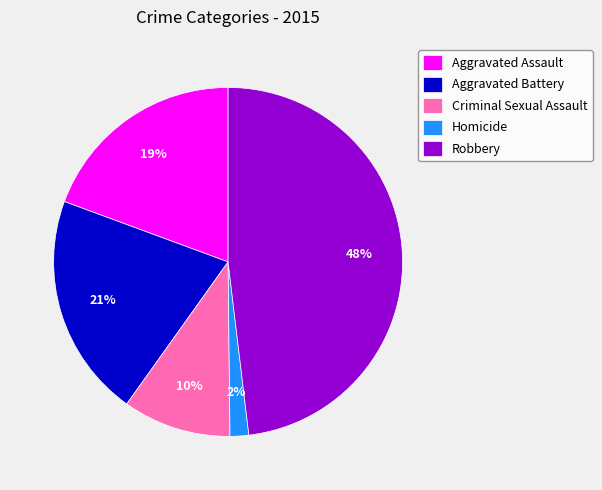

How many segments does this pie chart have?

5